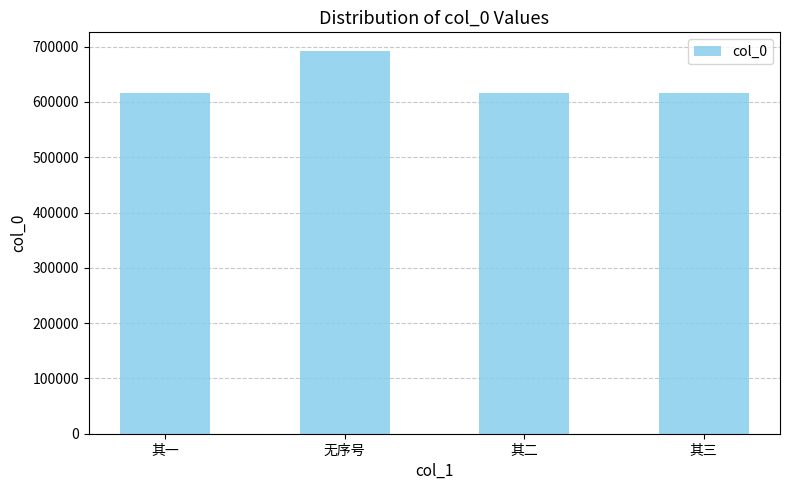

The value at 其三 is 192343. True or false?

False